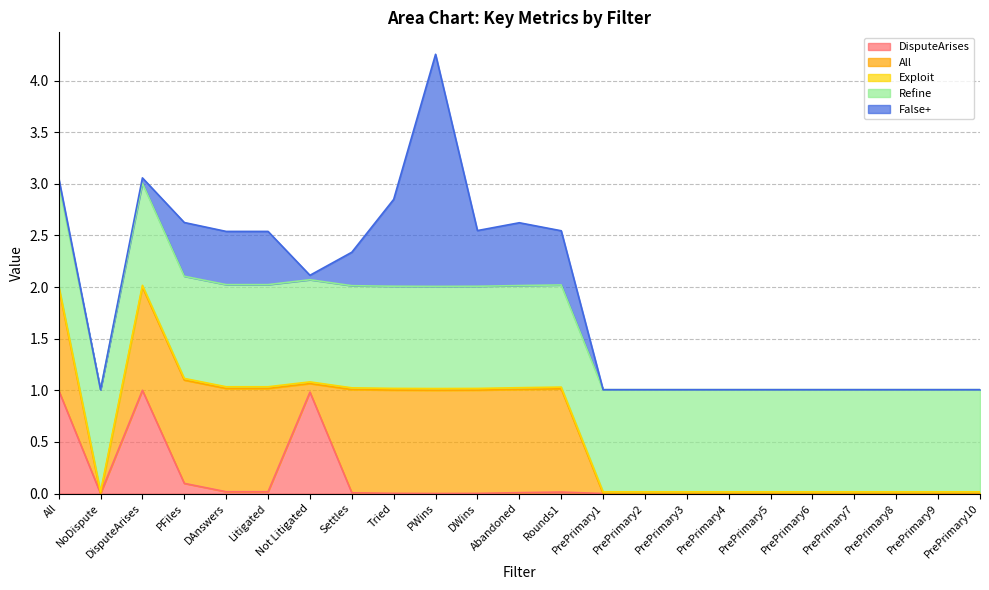

The False+ series shows 0.6 at Abandoned. True or false?

True